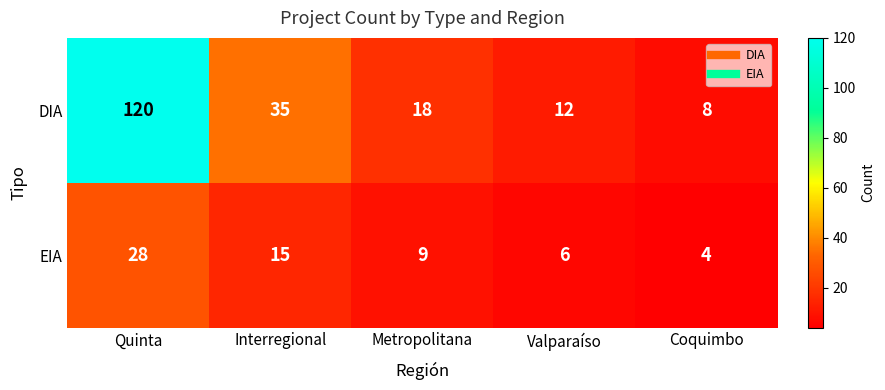

Reading left to right, transcribe all the data shown in this chart.

DIA: 120	35	18	12	8
EIA: 28	15	9	6	4